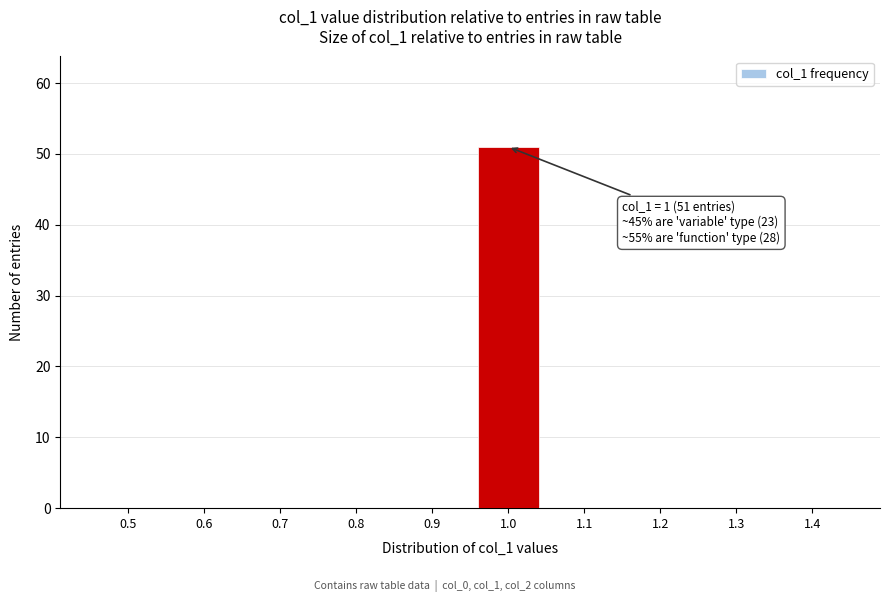

Reading left to right, list all the values displayed in this chart.

0.5=0	0.6=0	0.7=0	0.8=0	0.9=0	1.0=51	1.1=0	1.2=0	1.3=0	1.4=0